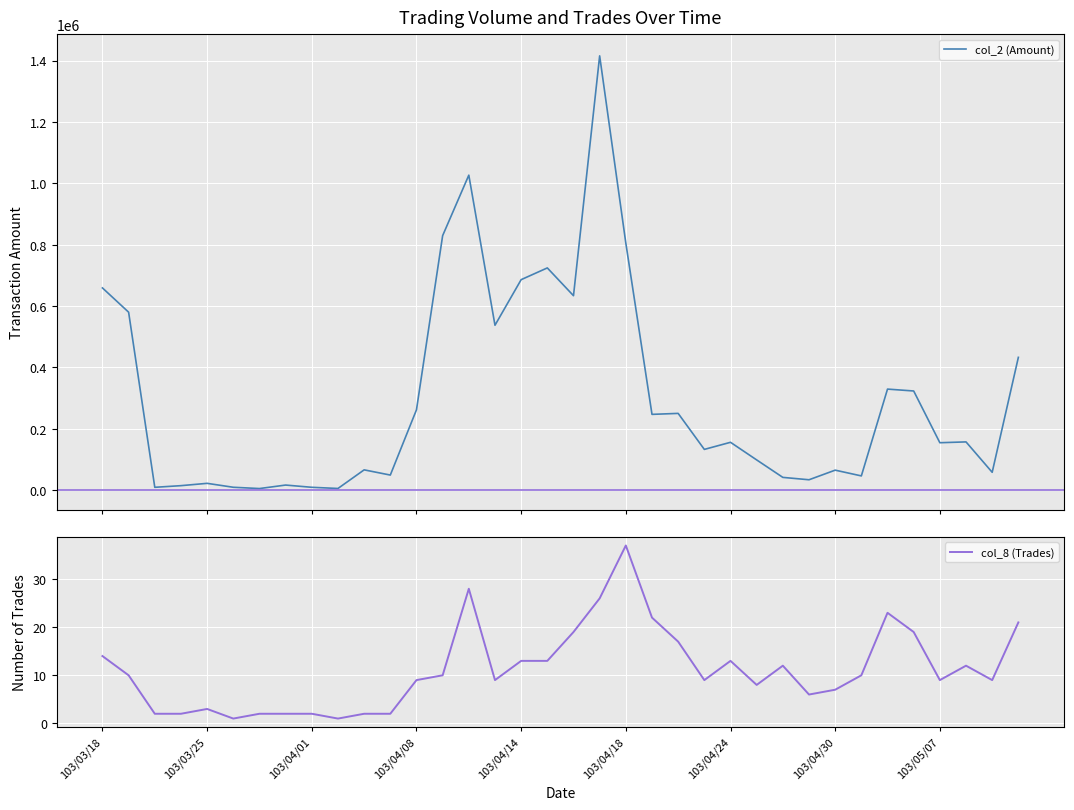

In col_2 (Amount), how many points are lower than both neighbors (excluding endpoints)?

12